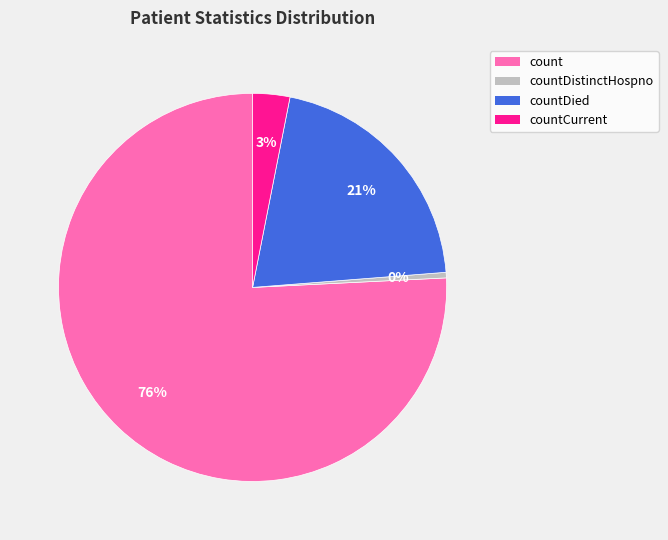

Is there a majority slice in this chart?

Yes